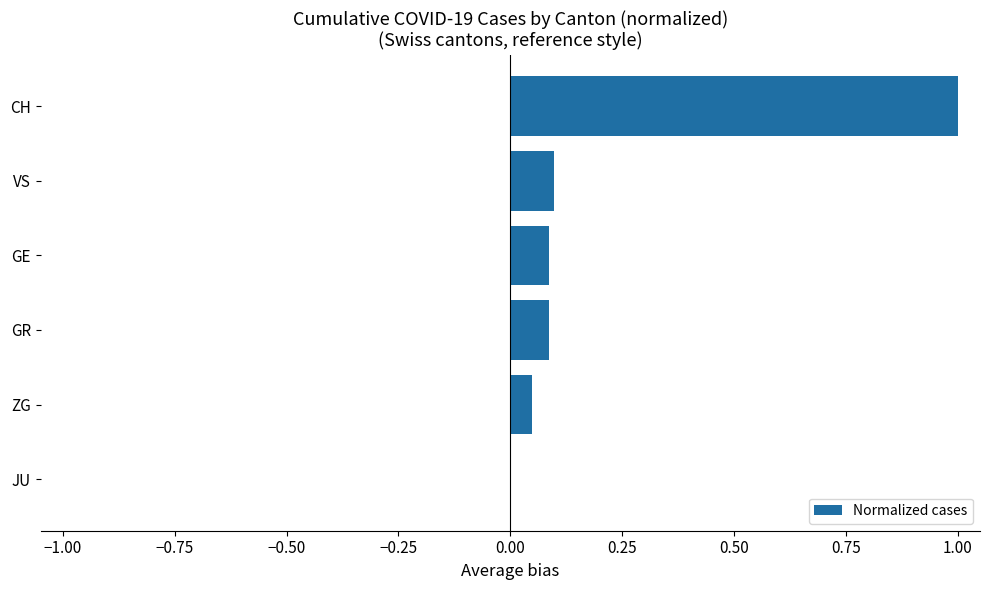

What is the sum of all values?

1.3